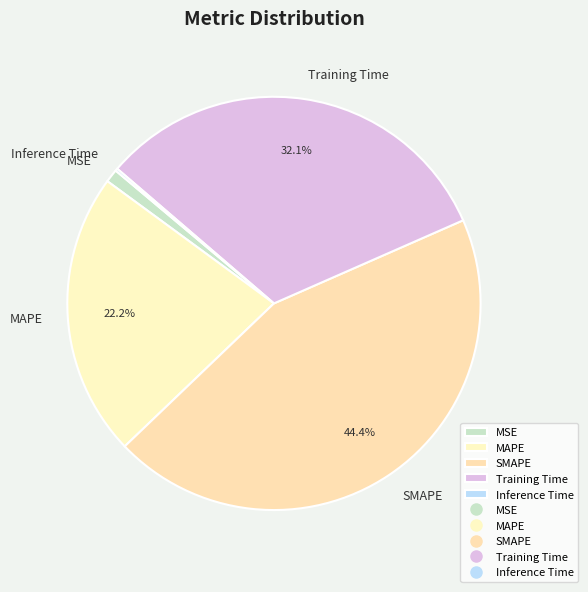

Does SMAPE represent more than half of the total?

No